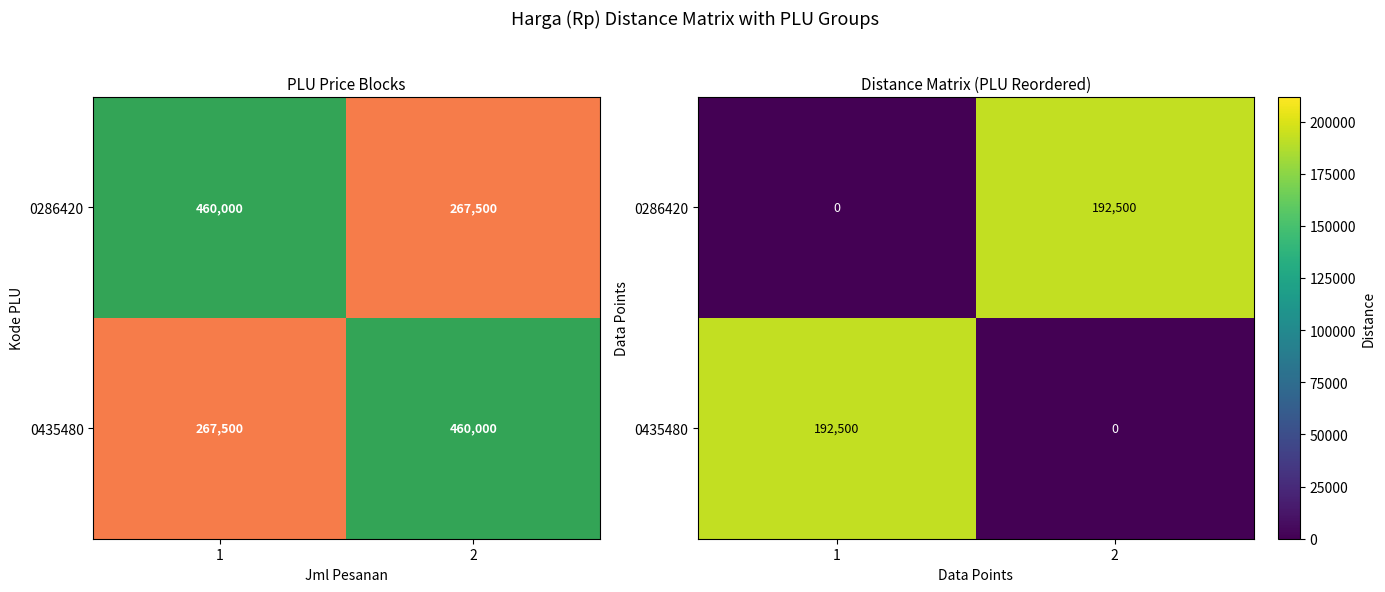

At which label does 0435480 reach its minimum?

2